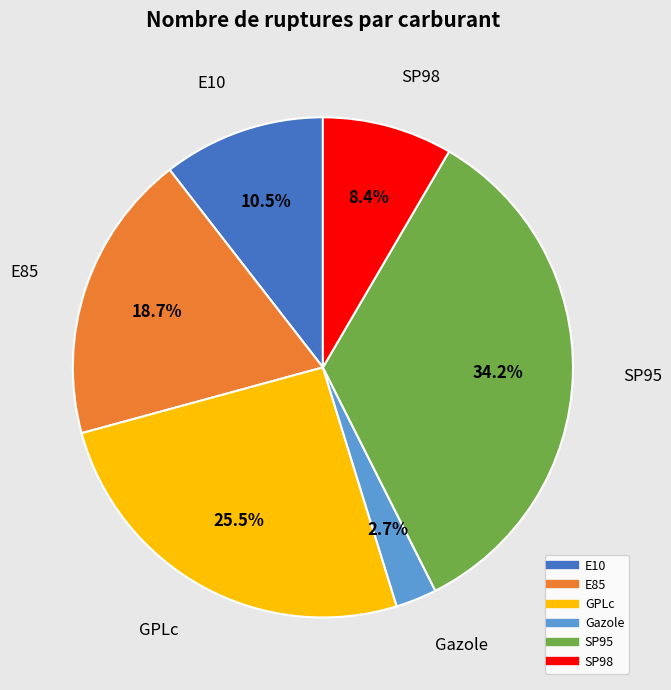

Which slice is the largest?

SP95